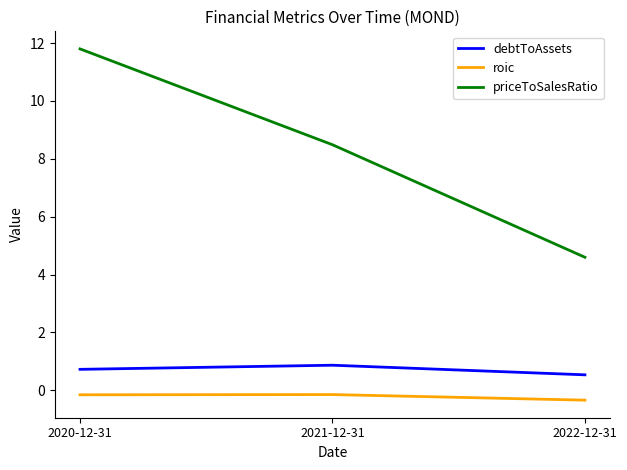

Rank the series by their maximum value, from lowest to highest.

roic, debtToAssets, priceToSalesRatio